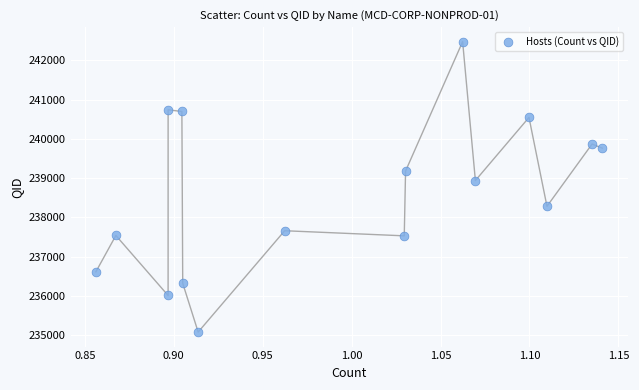

What is the range of Y values (max minus min)?

7387.3